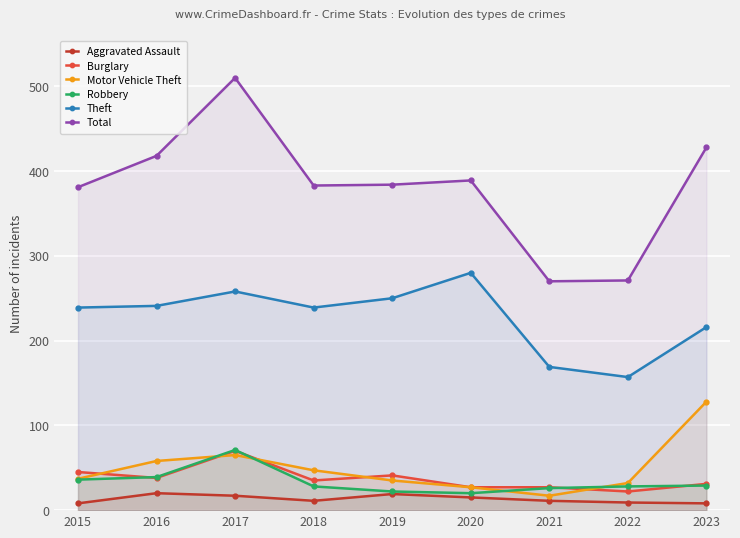

Which category has the lowest value in the Aggravated Assault series?

2015